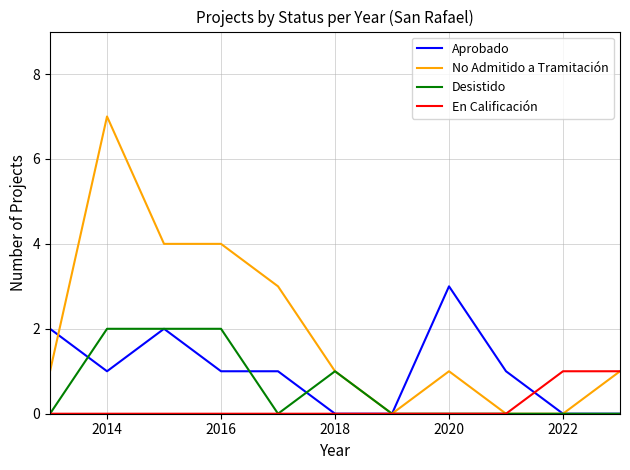

List the series in order of their overall mean, highest first.

No Admitido a Tramitación, Aprobado, Desistido, En Calificación